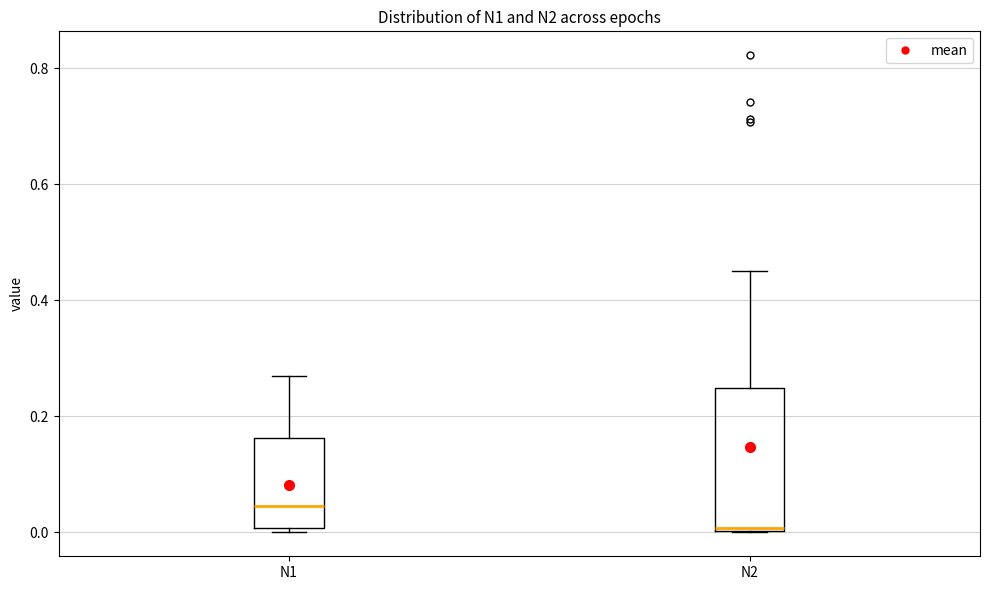

Which box is the tallest, from its lower edge to its upper edge?

N2